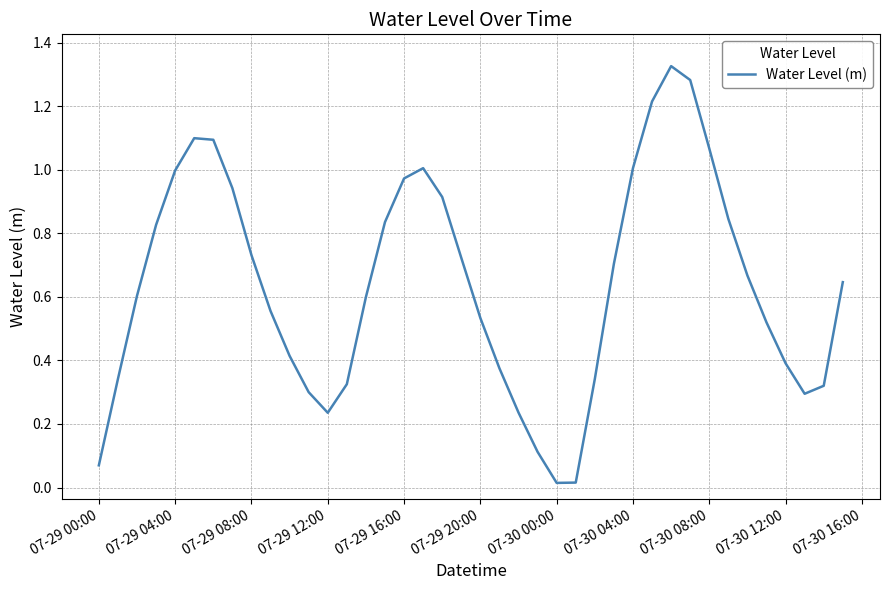

What is the difference between the maximum and second lowest values?

1.3